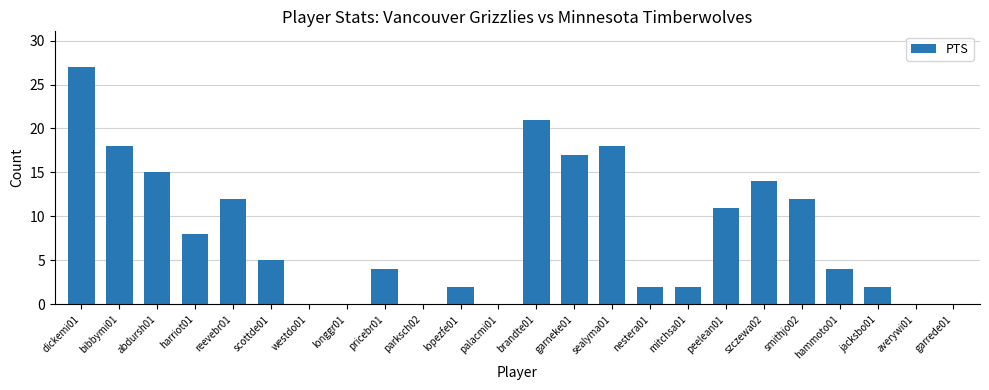

What is the sum of all values?

194